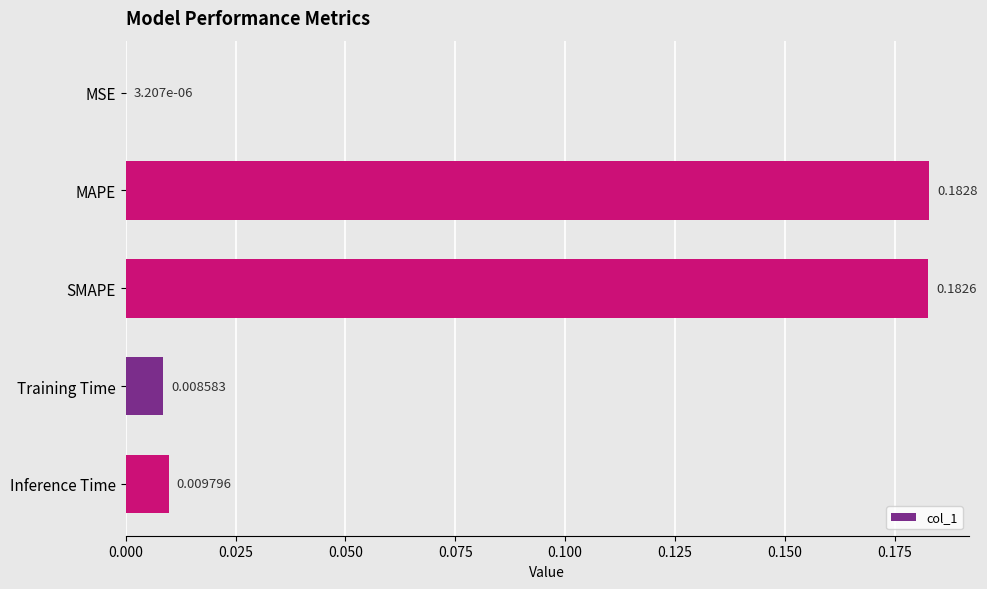

At which category does the chart reach its peak across all series?

MAPE